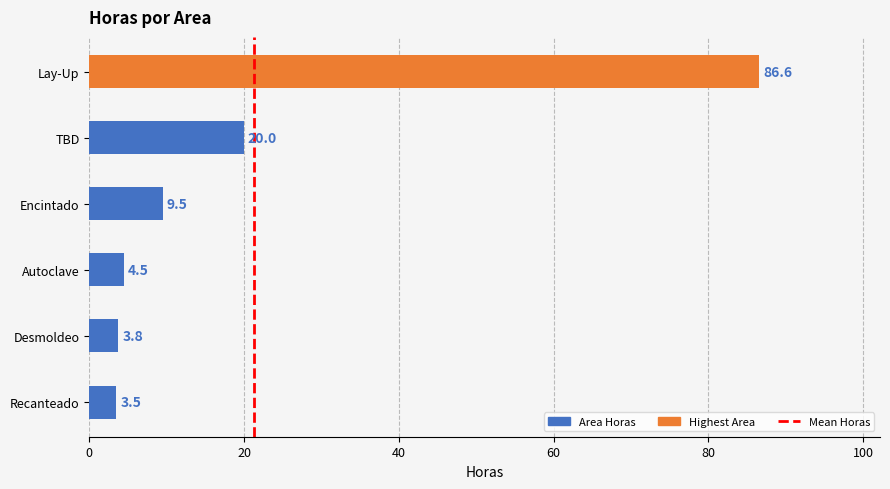

What is the sum of the values at TBD and Encintado?

29.5